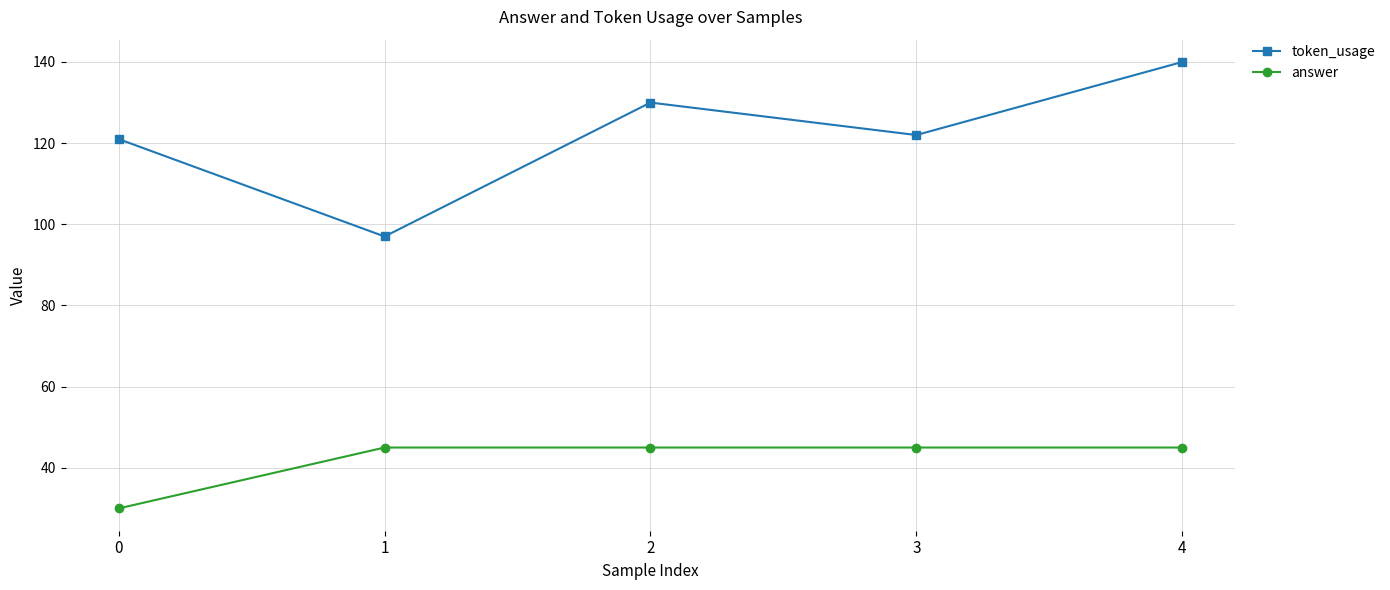

Read the answer value at 2.

45